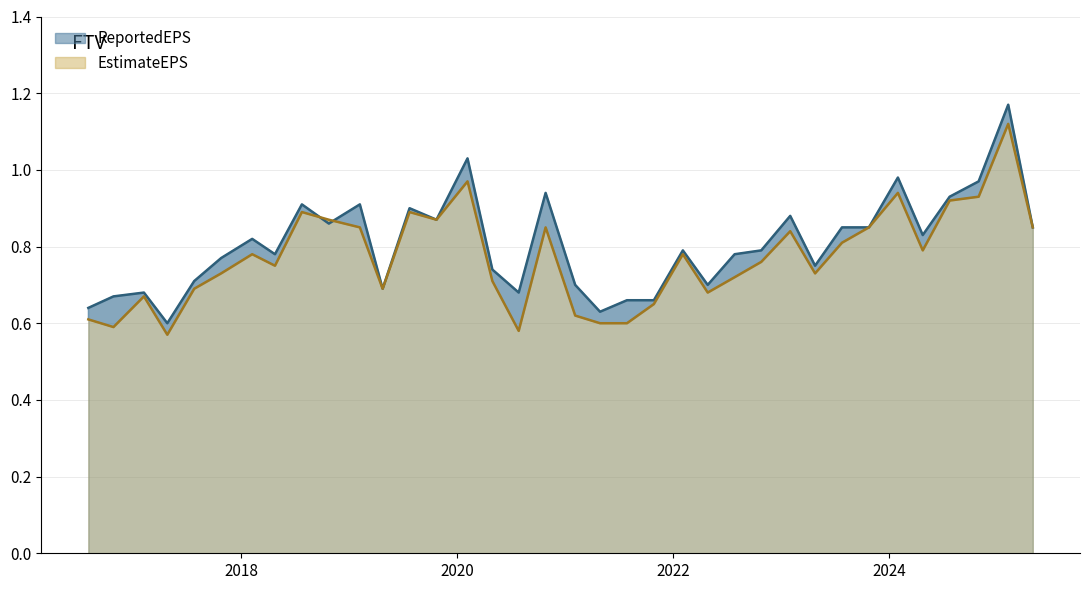

What are all the series names shown in the legend?

ReportedEPS, EstimateEPS